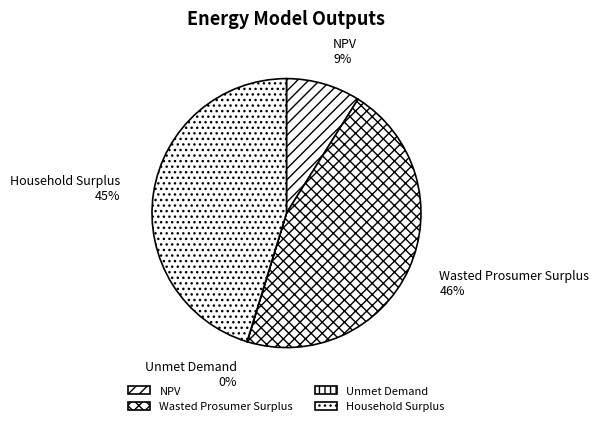

Is it true that NPV is 18% of the pie?

False